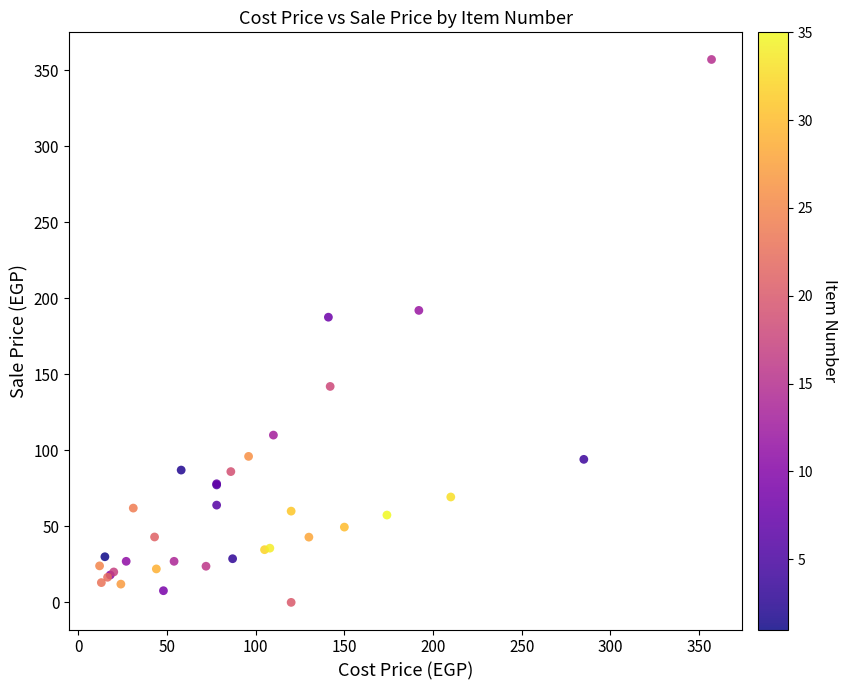

What Y value in the scatter plot is closest to 178?

187.5